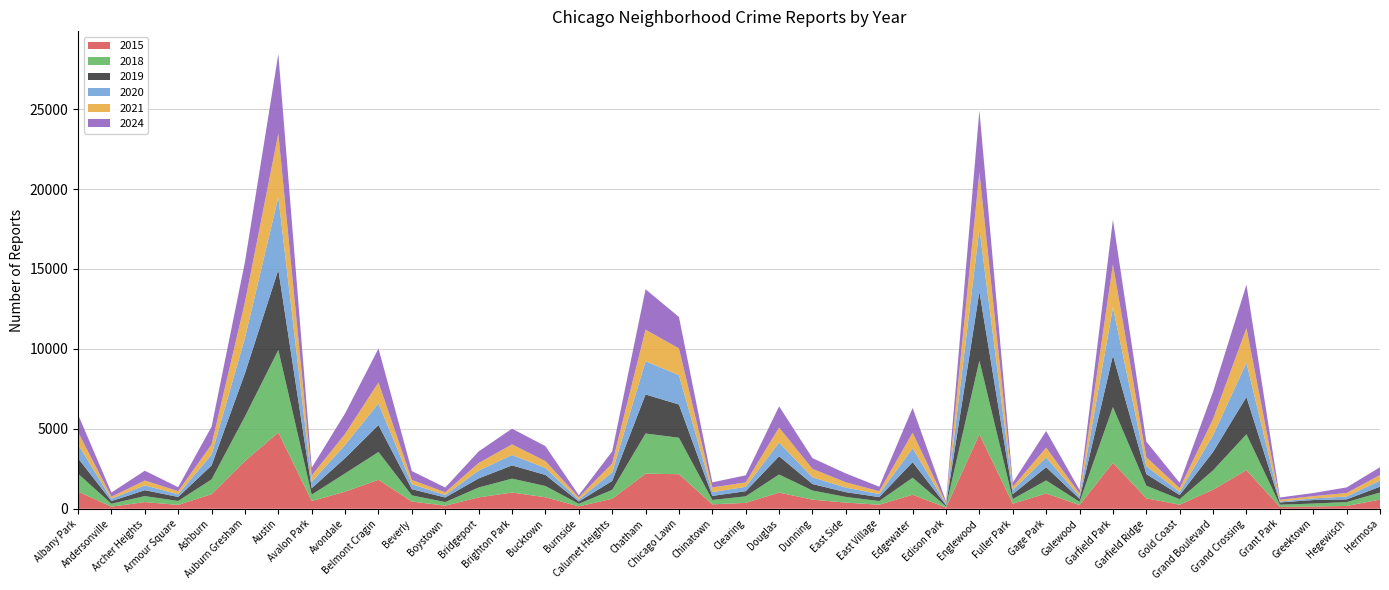

Reading left to right, extract all data points from this chart.

2015: 1076	131	419	240	913	2987	4770	482	1070	1812	452	194	713	1014	720	151	625	2195	2162	277	368	1012	570	385	252	879	72	4658	316	957	232	2877	654	255	1198	2413	115	140	176	573
2018: 1117	184	374	248	924	2787	5163	401	1142	1738	386	224	616	870	704	160	554	2513	2280	273	409	1131	571	354	230	1063	75	4608	289	817	202	3486	789	342	1205	2249	141	185	240	443
2019: 968	166	368	249	872	2700	5008	405	957	1687	385	287	568	828	694	142	561	2441	2079	253	322	1140	406	298	248	972	77	4310	308	825	189	3227	728	261	1153	2328	138	220	171	365
2020: 868	147	302	169	684	2211	4556	399	824	1355	314	153	491	652	431	126	538	2081	1833	238	274	856	418	290	190	872	75	3945	259	612	154	3009	491	197	1049	2149	60	105	181	380
2021: 767	123	303	193	630	2237	3970	395	692	1313	264	173	474	663	435	130	559	1974	1675	293	274	943	530	326	180	969	62	3518	200	613	170	2685	565	233	1015	2160	104	140	217	350
2024: 1102	263	613	251	1112	2516	4975	484	1281	2118	557	297	723	984	935	139	749	2525	1971	319	444	1326	672	555	280	1552	97	3870	269	1041	230	2799	973	336	1713	2719	148	194	351	488